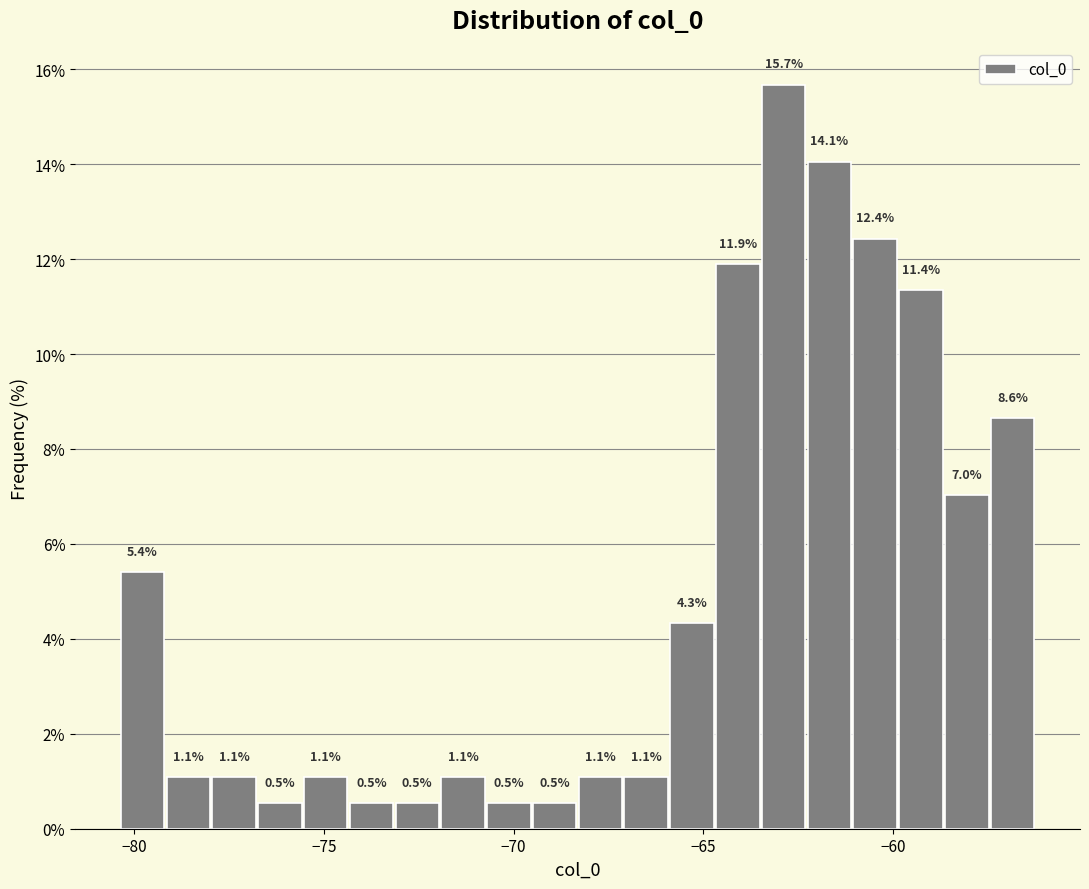

Around what value on the x-axis is the tallest bar? Give the approximate position of its centre, as read against the axis.

-63.0